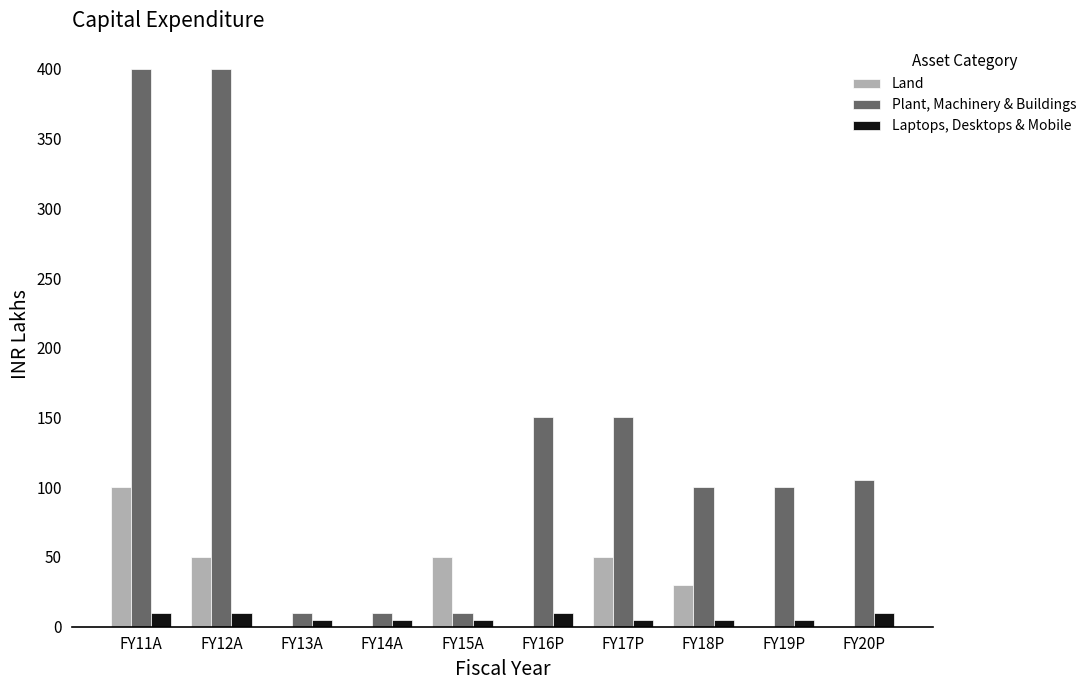

The value of Laptops, Desktops & Mobile at FY11A is 10. True or false?

True